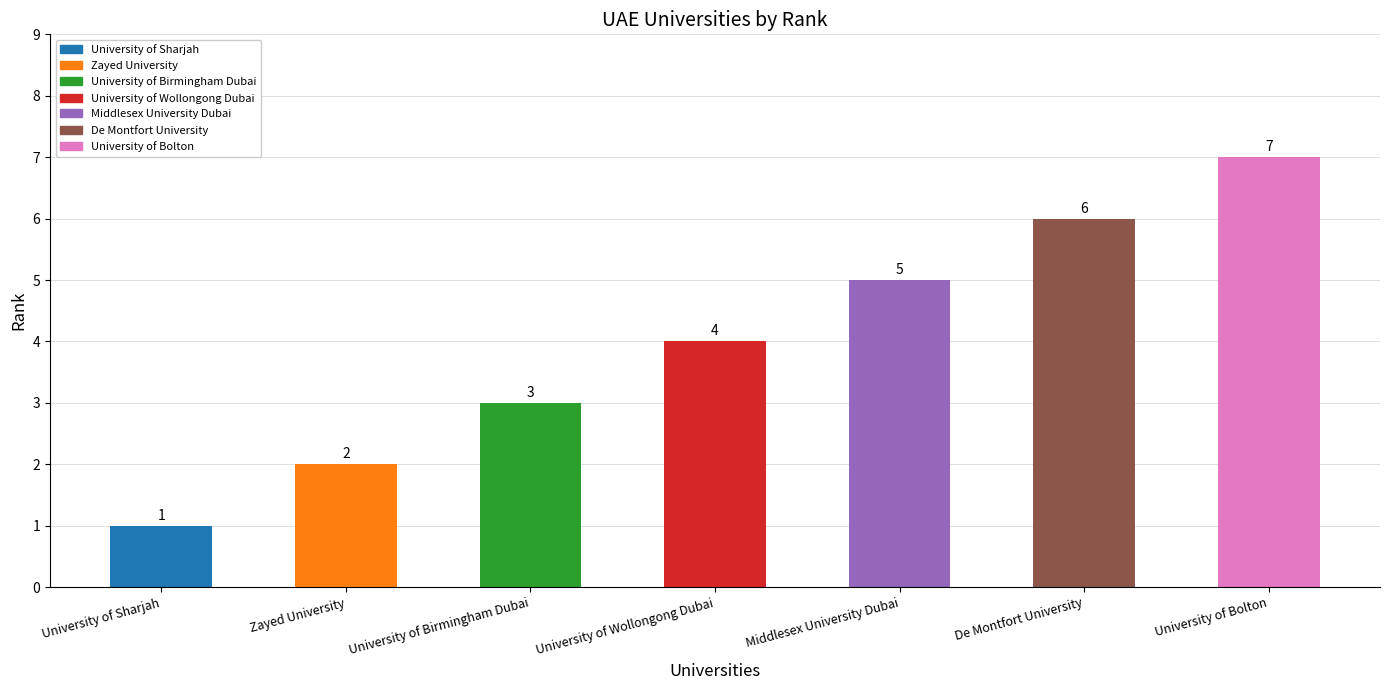

What is the difference between the maximum and second lowest values?

5